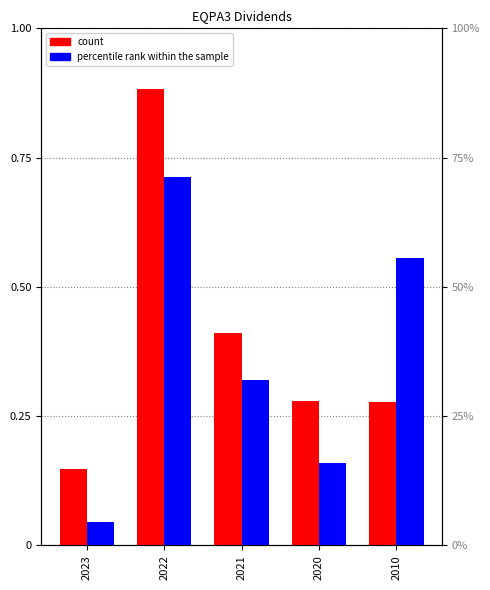

Which series has the largest range (max minus min)?

count